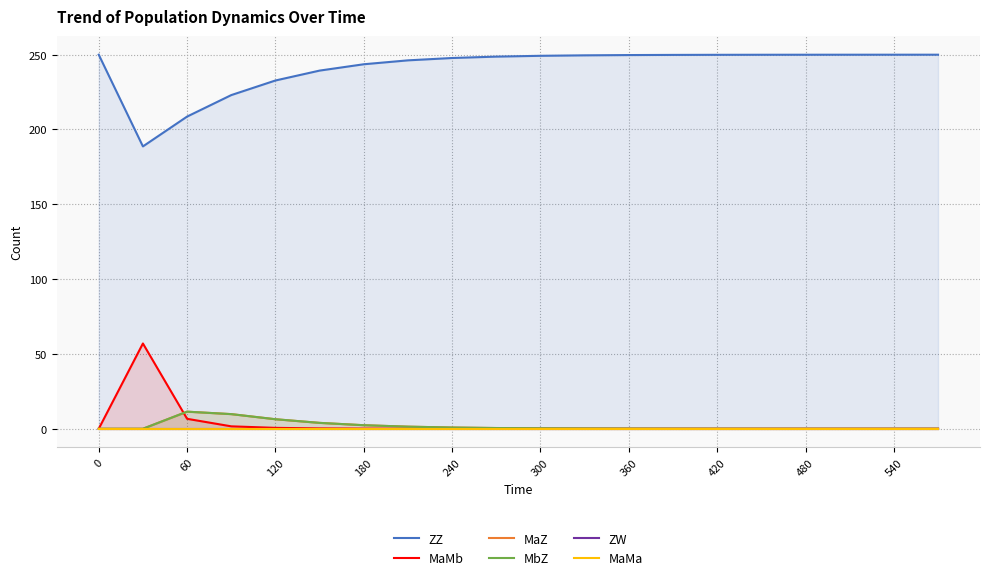

How many values in MaMb are above zero?

19